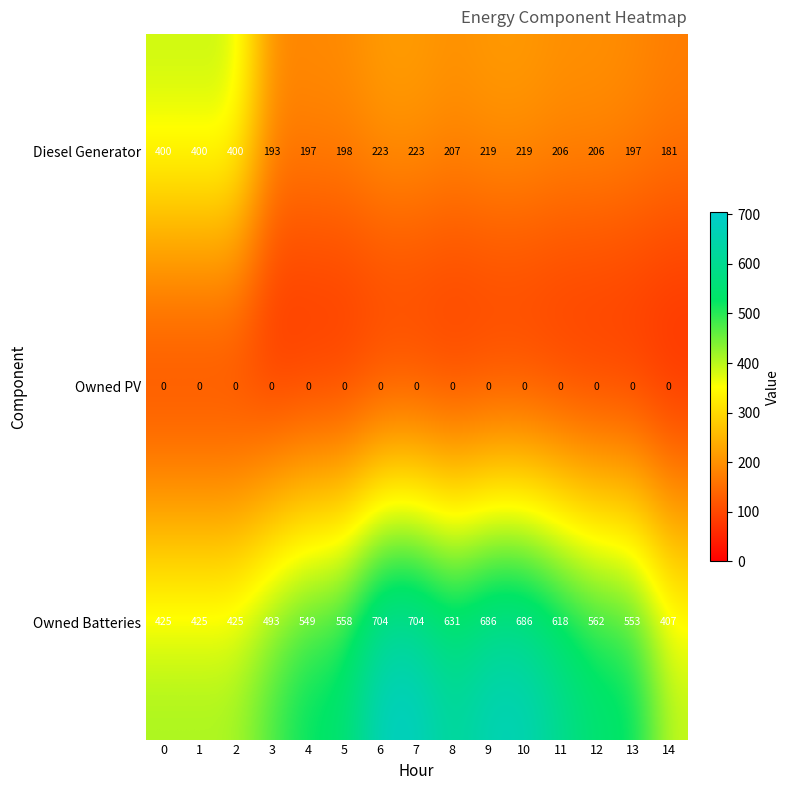

List the series in order of their peak value, lowest first.

Owned PV, Diesel Generator, Owned Batteries